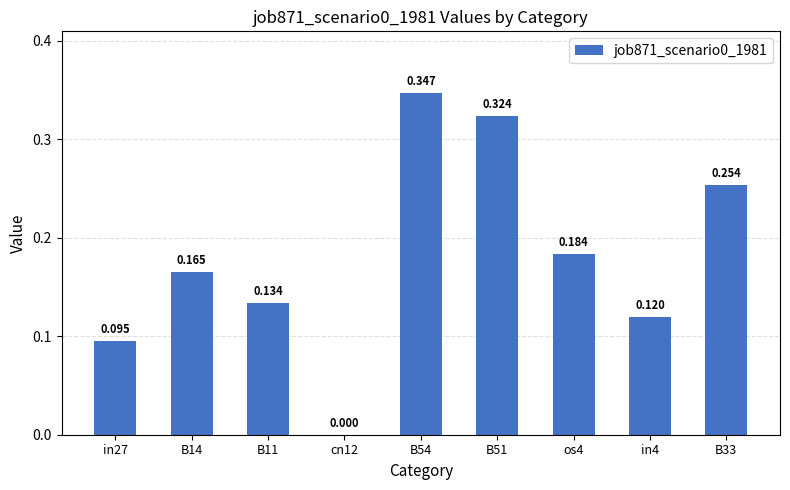

At which category does the chart reach its peak across all series?

B54